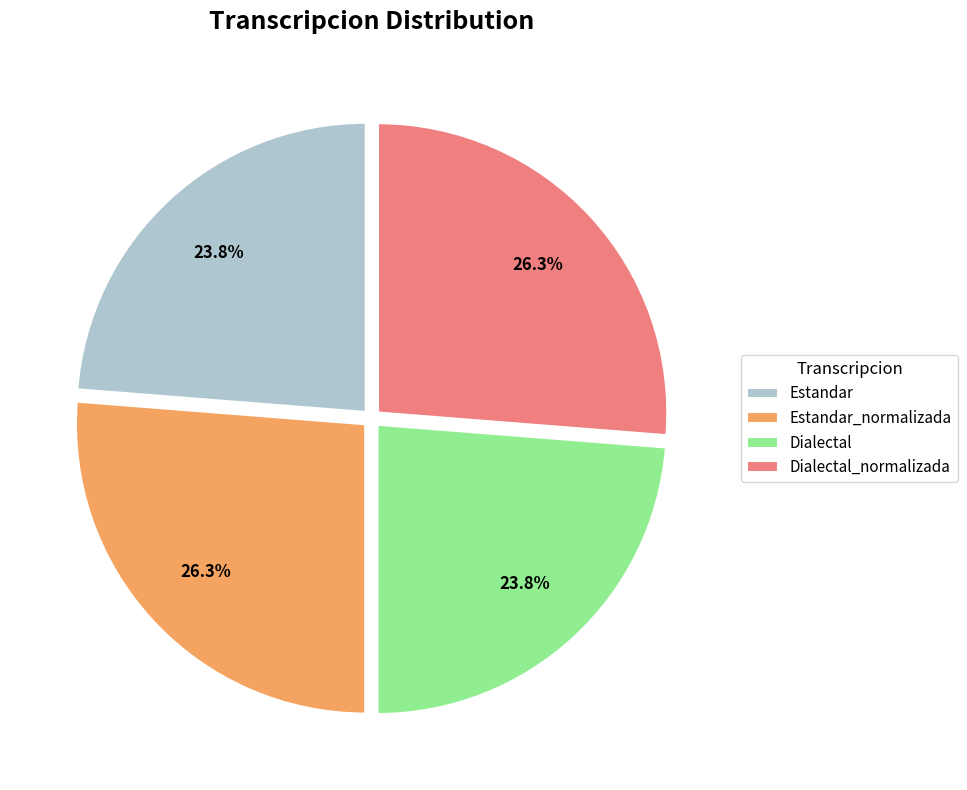

The Dialectal_normalizada slice represents 41% of the pie. True or false?

False